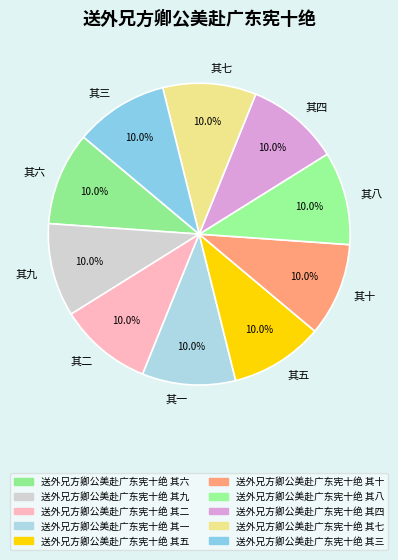

Is there a majority slice in this chart?

No